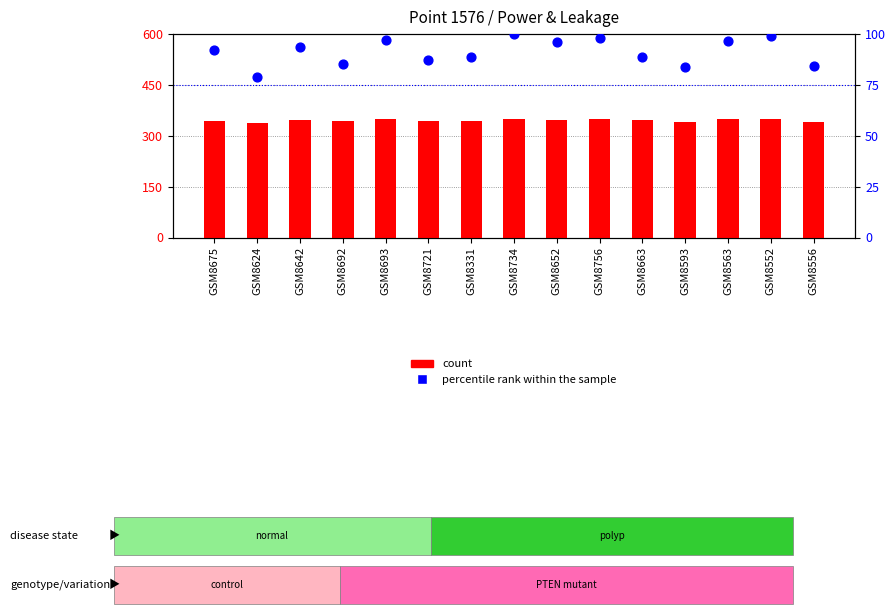

At which category is the sum across all series the highest?

GSM8734